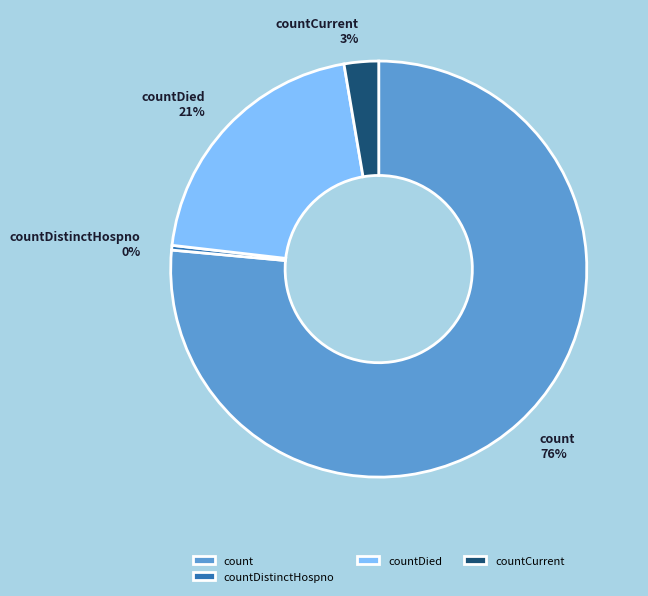

Between countDistinctHospno and countDied, which is larger?

countDied